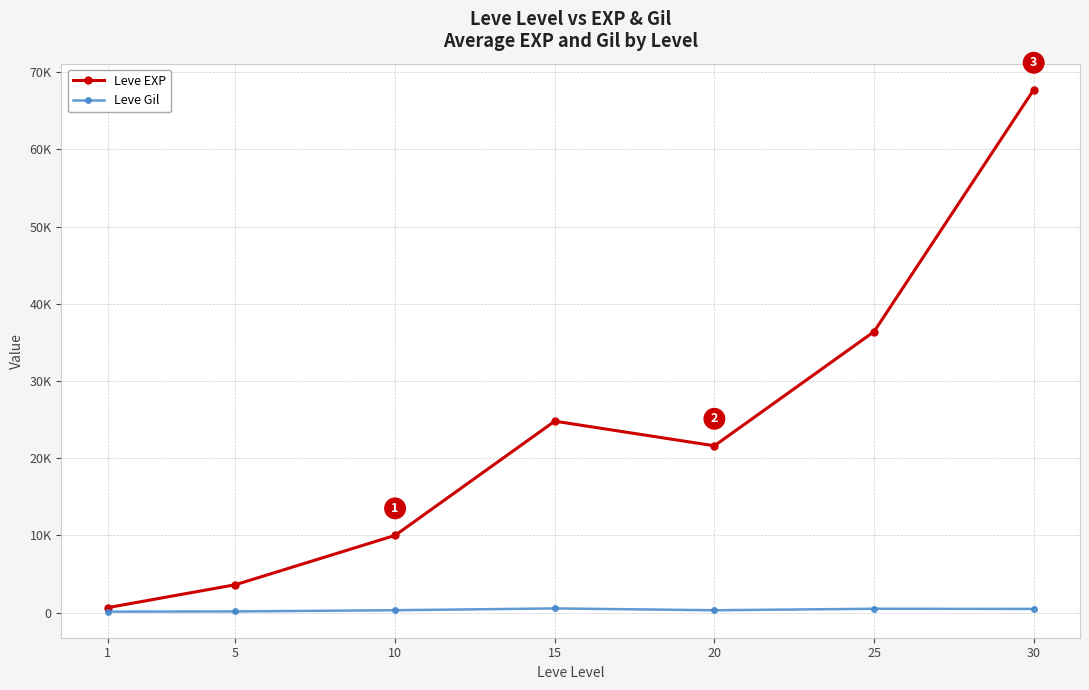

Reading left to right, list all the values displayed in this chart.

Leve EXP: 630	3600	9990	24790	21600	36390	67730
Leve Gil: 113	139	293	529	290	485	463